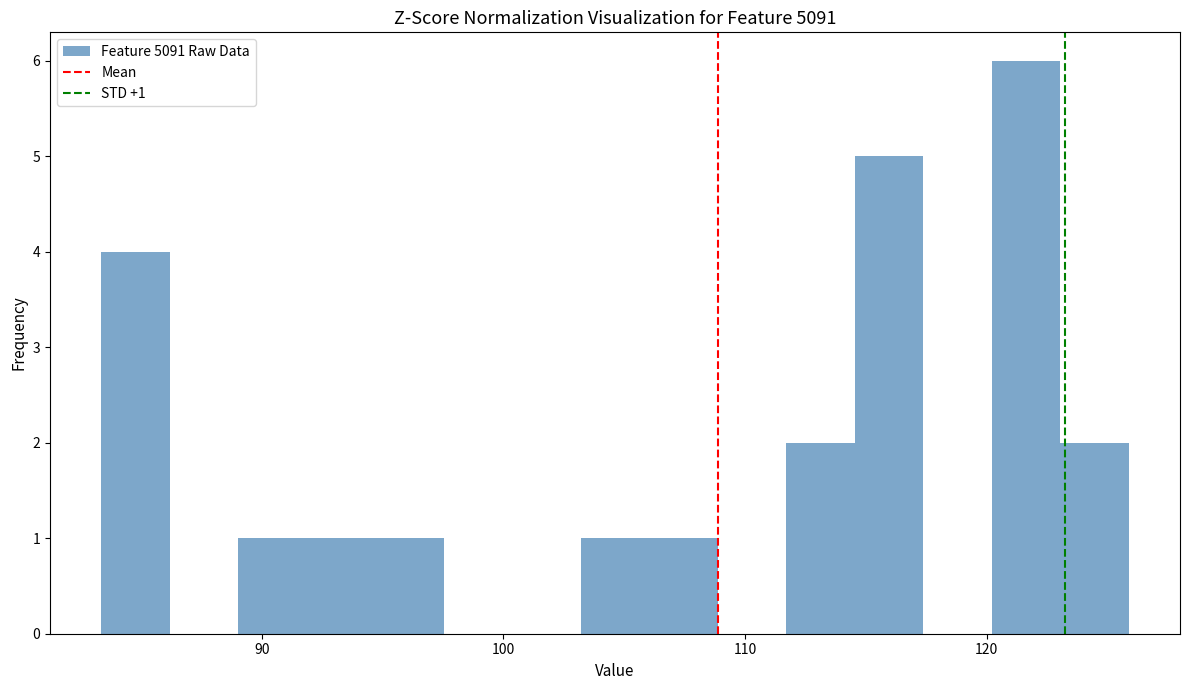

Read against the x-axis, roughly where is the centre of the tallest bar?

122